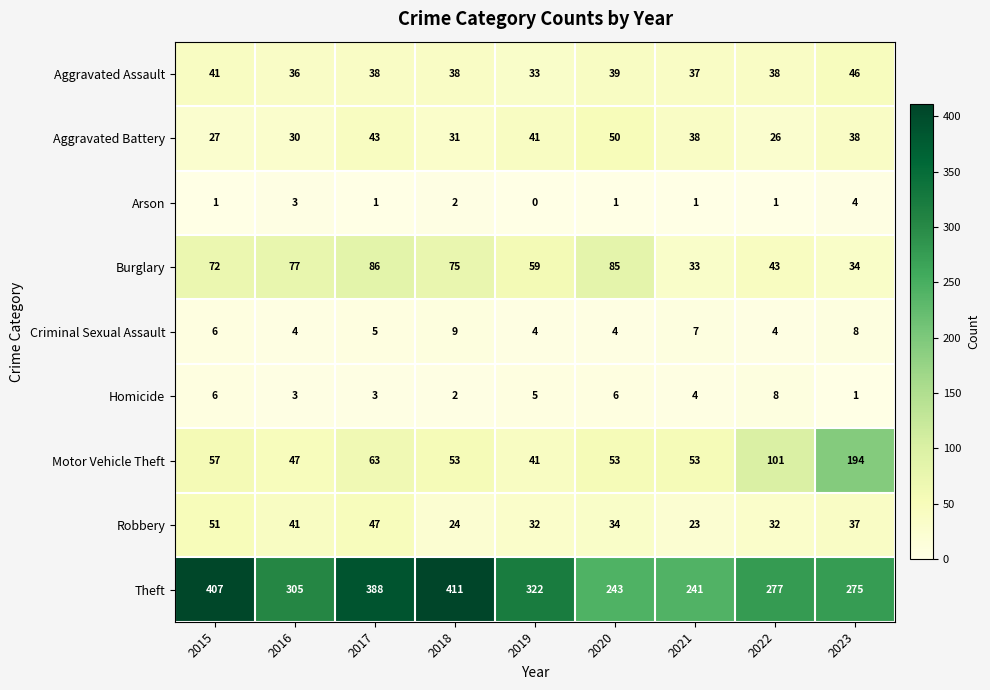

Between 2015 and 2016, which series saw the biggest shift?

Theft